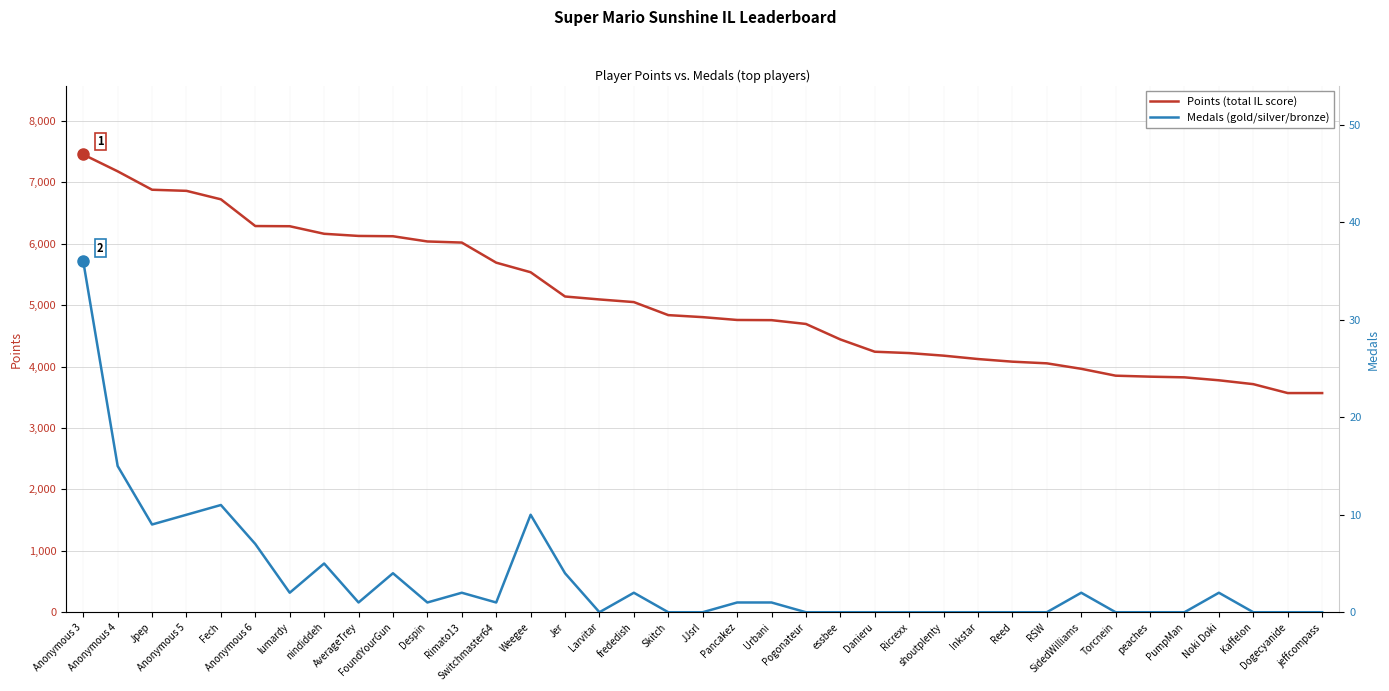

How many categories are shown in the chart?

37